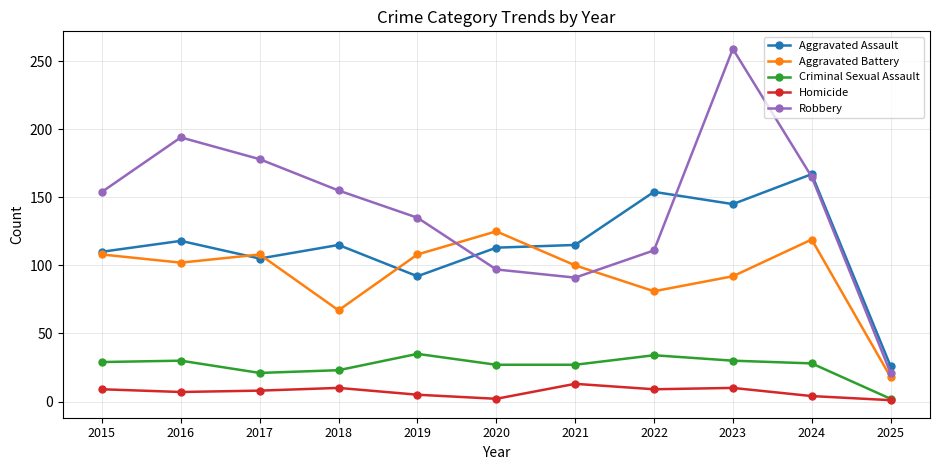

Rank the series by their maximum value, from highest to lowest.

Robbery, Aggravated Assault, Aggravated Battery, Criminal Sexual Assault, Homicide